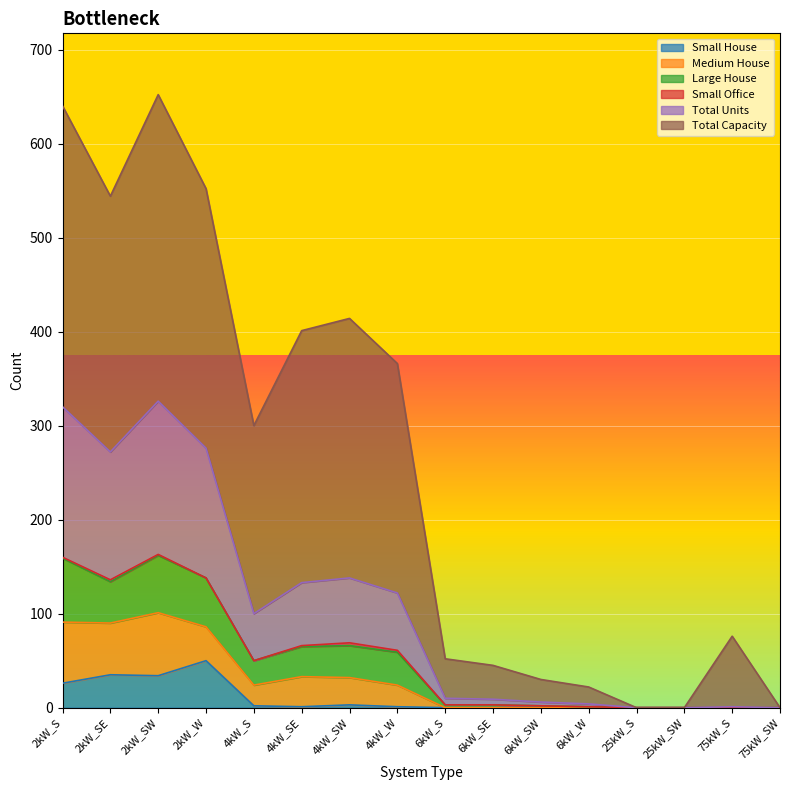

At which category is the sum across all series the highest?

2kW_SW